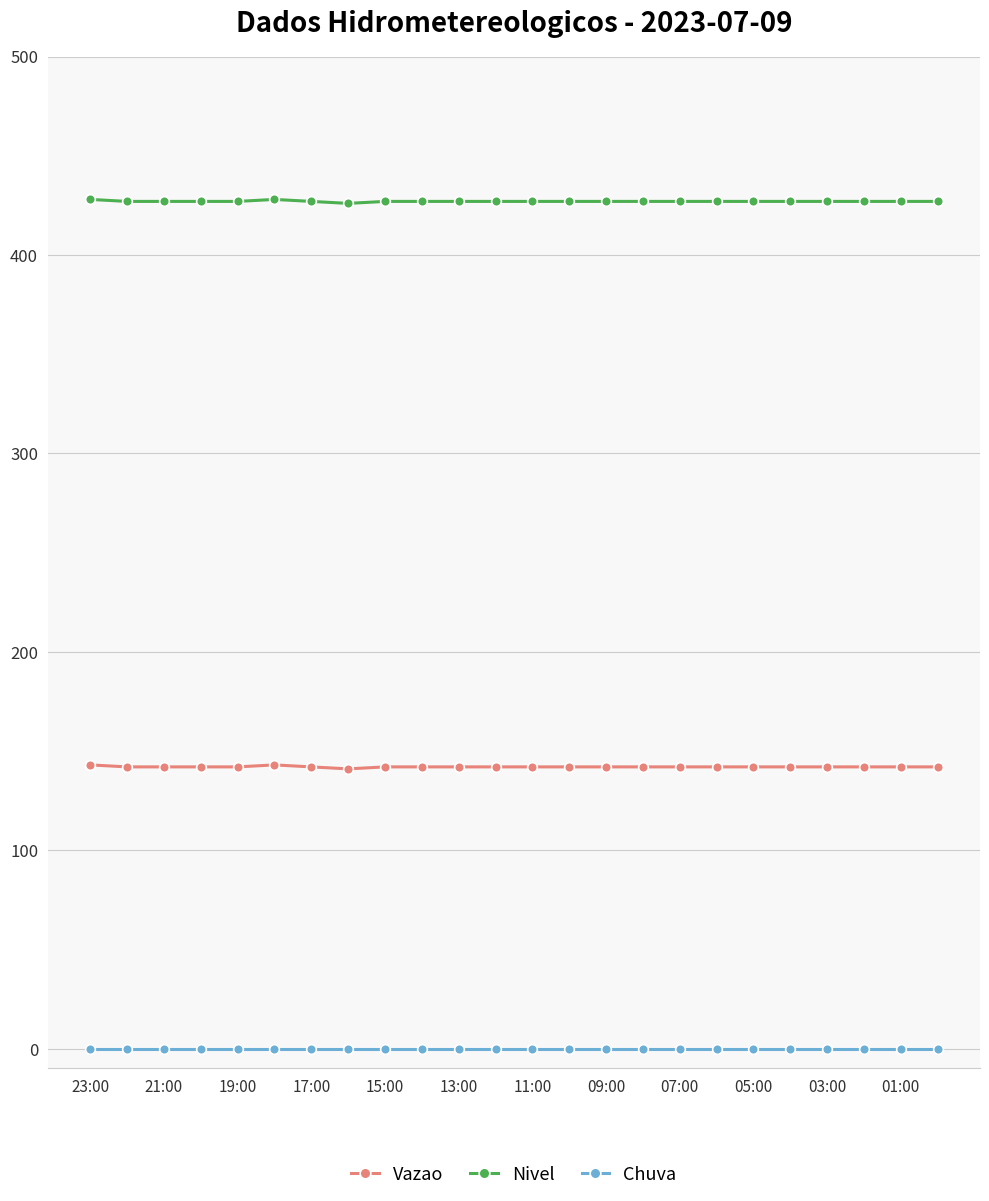

What is the maximum value for Vazao?

143